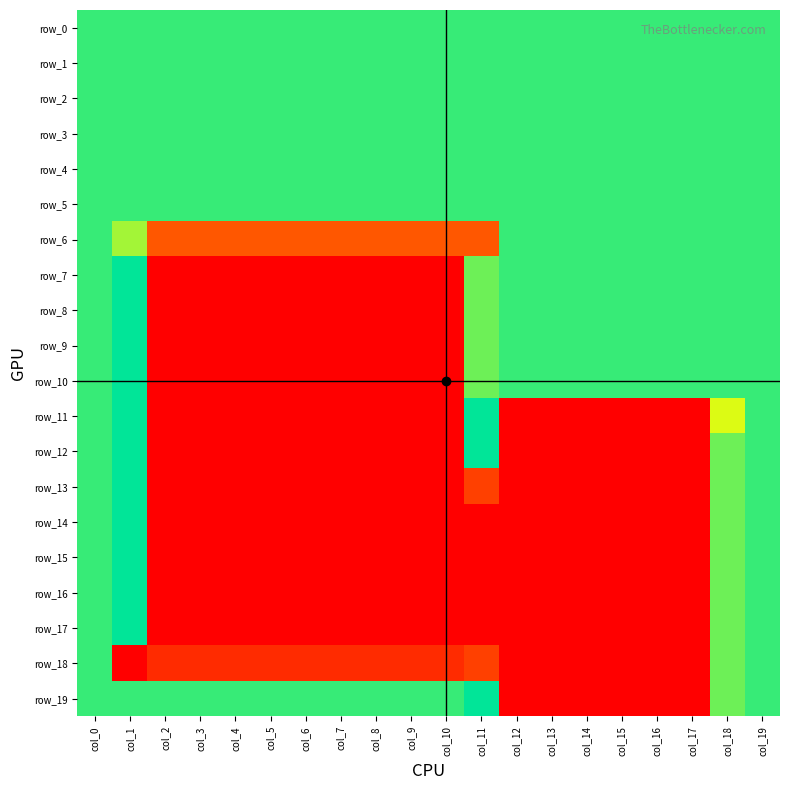

What is the minimum value shown in the chart?

-1